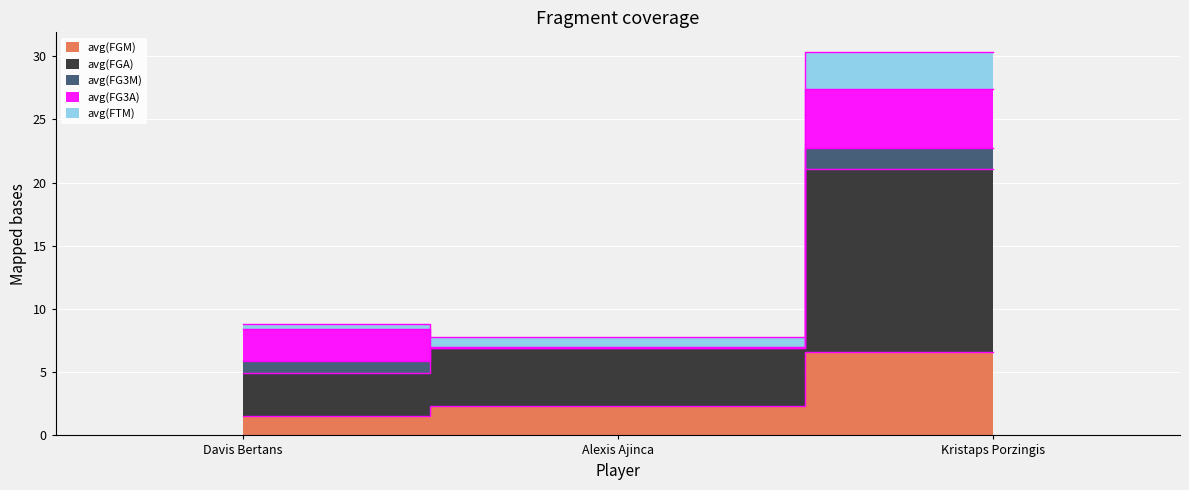

Is the value of avg(FGM) at Alexis Ajinca greater than the value of avg(FGA) at Kristaps Porzingis?

No